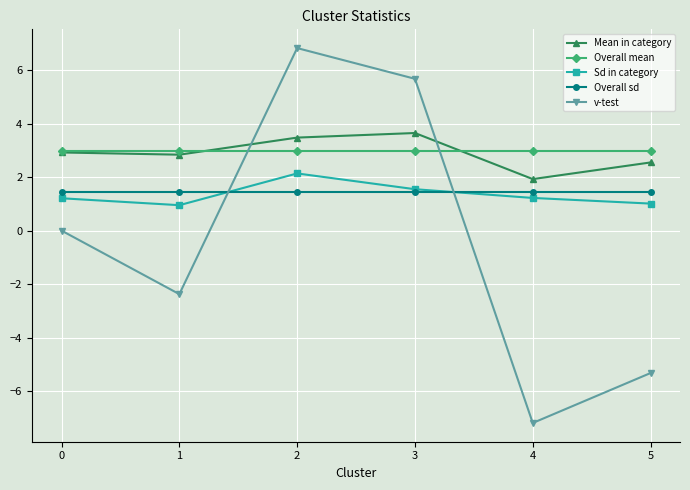

Does the chart have visible grid lines?

Yes